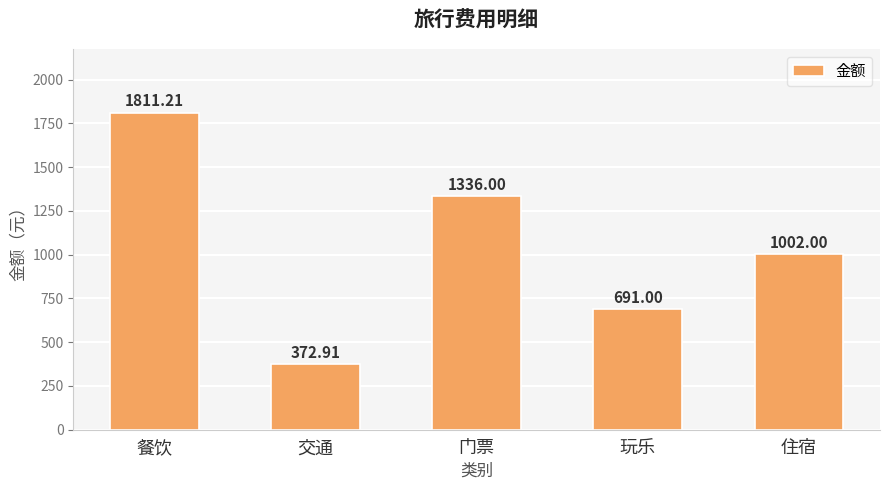

How many values are between 691 and 1336?

3